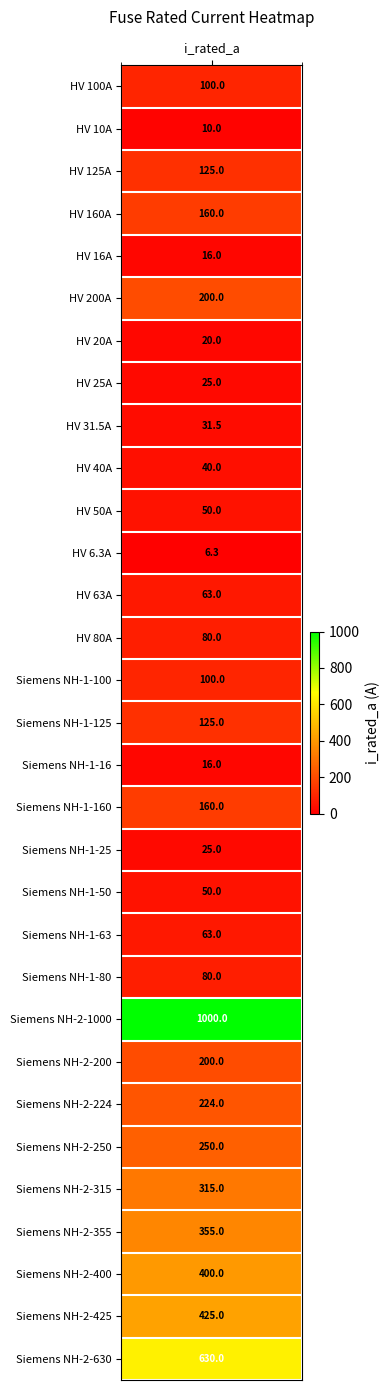

Rank the categories by value from lowest to highest.

HV 6.3A, HV 10A, HV 16A, Siemens NH-1-16, HV 20A, HV 25A, Siemens NH-1-25, HV 31.5A, HV 40A, HV 50A, Siemens NH-1-50, HV 63A, Siemens NH-1-63, HV 80A, Siemens NH-1-80, HV 100A, Siemens NH-1-100, HV 125A, Siemens NH-1-125, HV 160A, Siemens NH-1-160, HV 200A, Siemens NH-2-200, Siemens NH-2-224, Siemens NH-2-250, Siemens NH-2-315, Siemens NH-2-355, Siemens NH-2-400, Siemens NH-2-425, Siemens NH-2-630, Siemens NH-2-1000